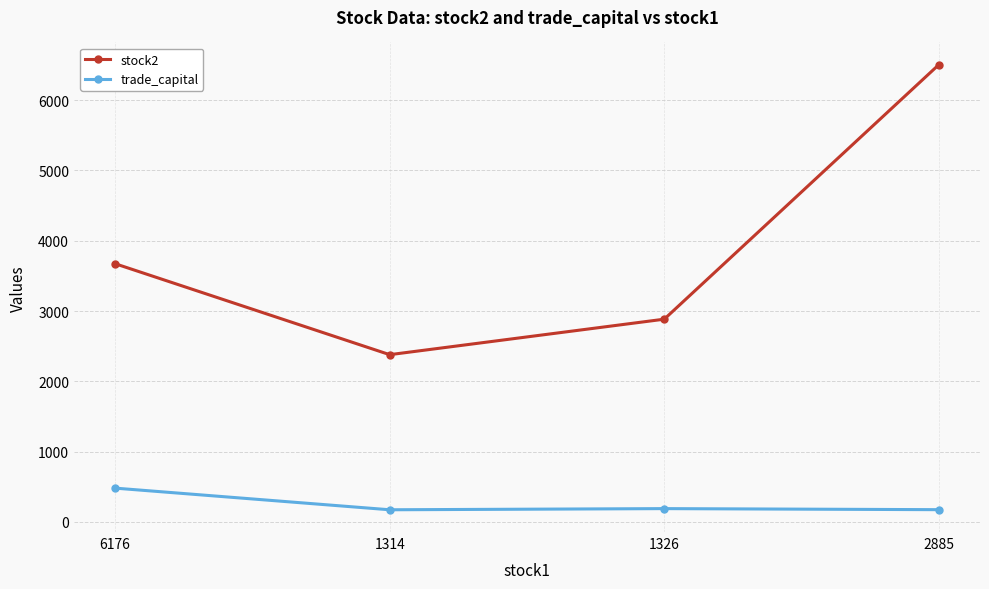

Is it true that stock2 equals 2884.0 at 1326?

True